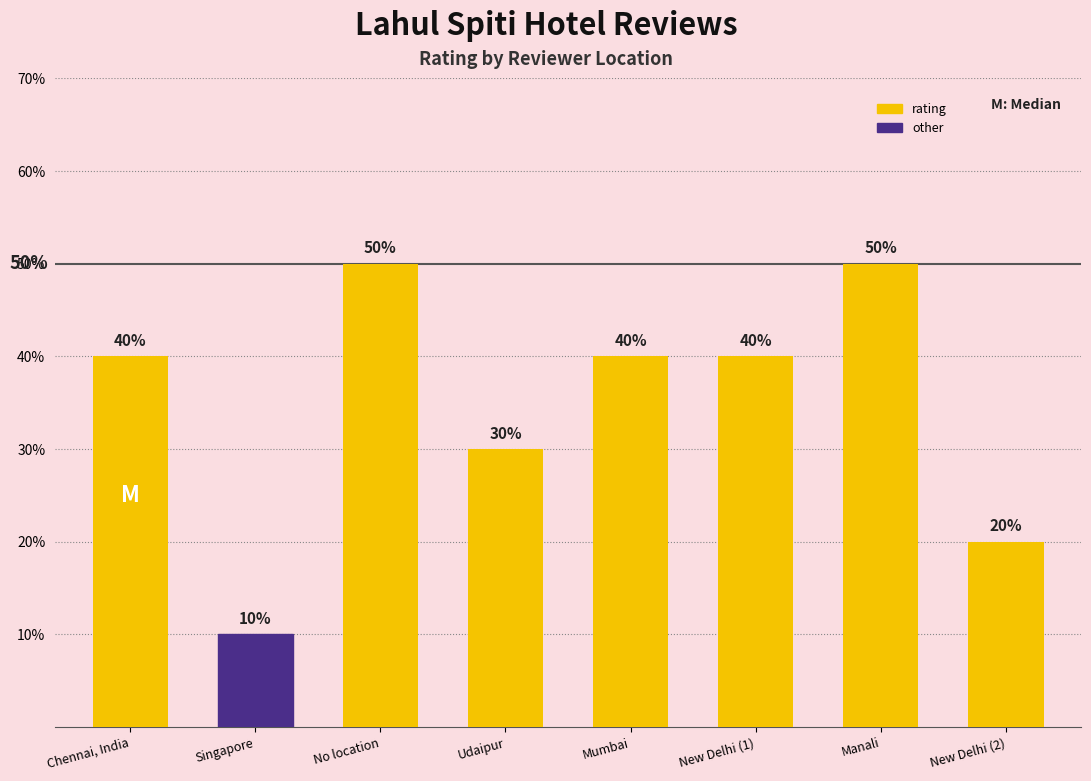

What is the difference between the maximum and minimum values?

40